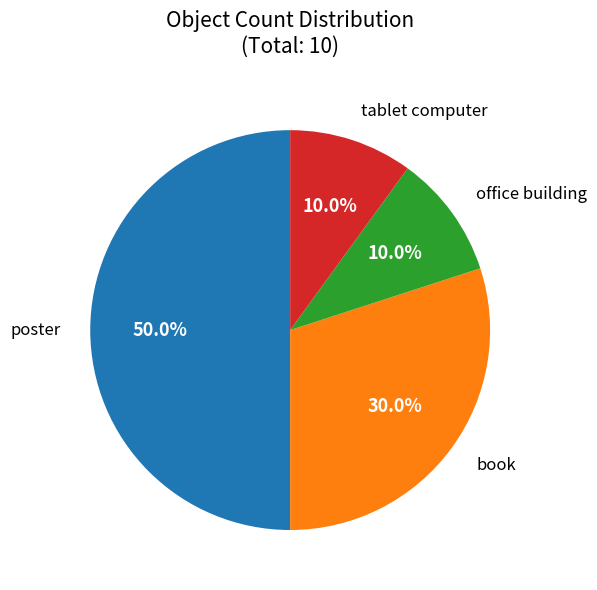

Is book the majority of the pie?

No